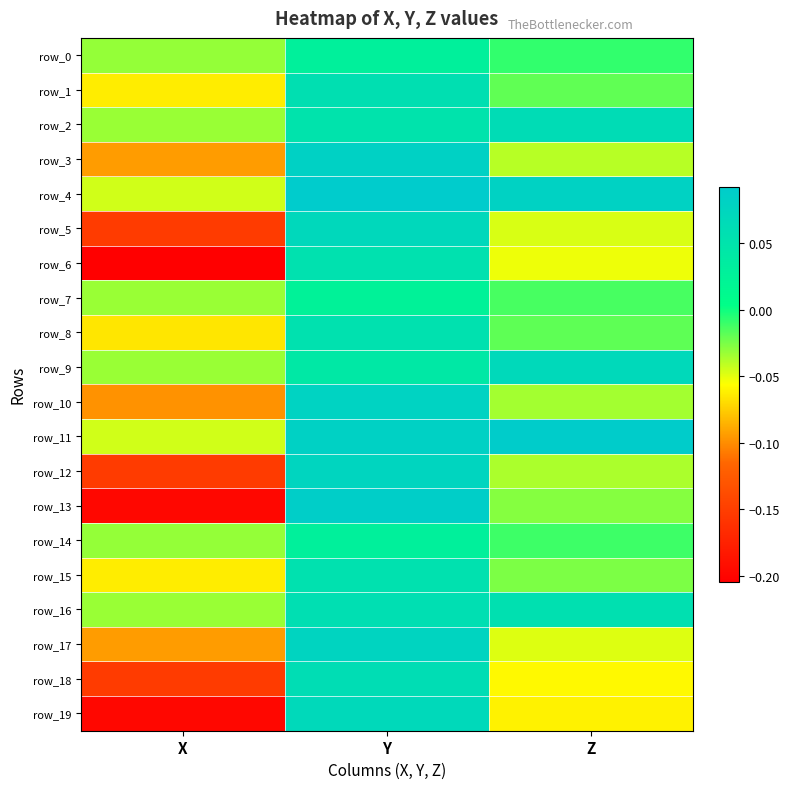

What is the difference between the maximum and minimum values in the row_16 series?

0.1